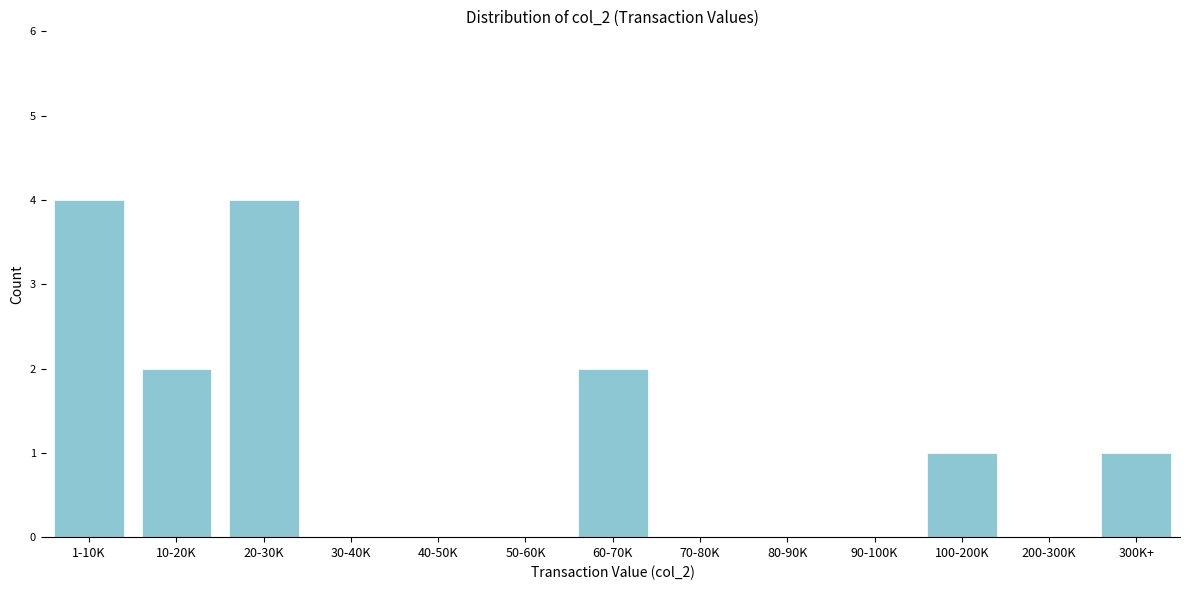

Reading left to right, extract all data points from this chart.

1-10K=4	10-20K=2	20-30K=4	30-40K=0	40-50K=0	50-60K=0	60-70K=2	70-80K=0	80-90K=0	90-100K=0	100-200K=1	200-300K=0	300K+=1